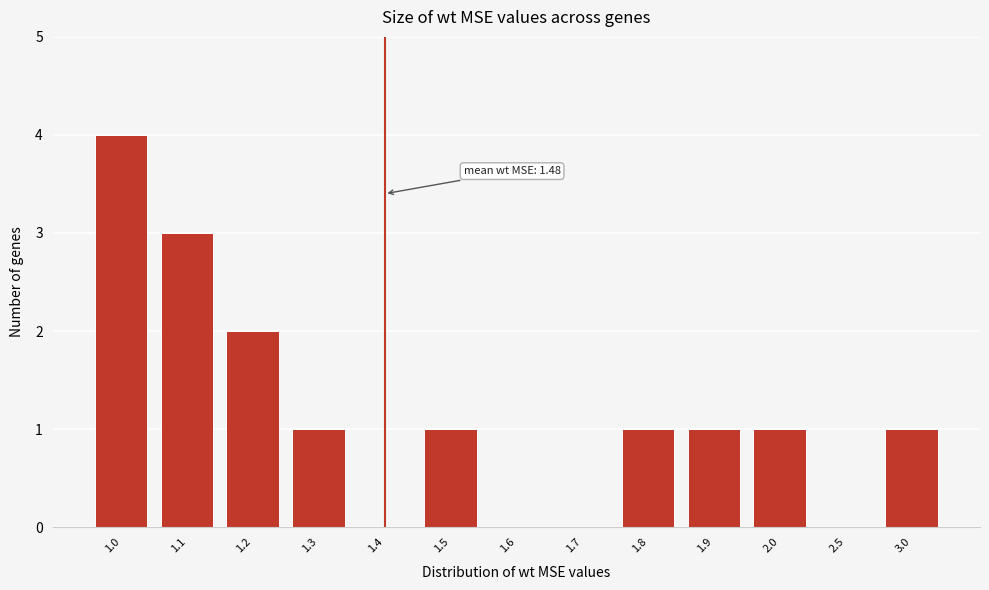

Reading left to right, what are all the values shown in this chart?

1.0=4	1.1=3	1.2=2	1.3=1	1.4=0	1.5=1	1.6=0	1.7=0	1.8=1	1.9=1	2.0=1	2.5=0	3.0=1